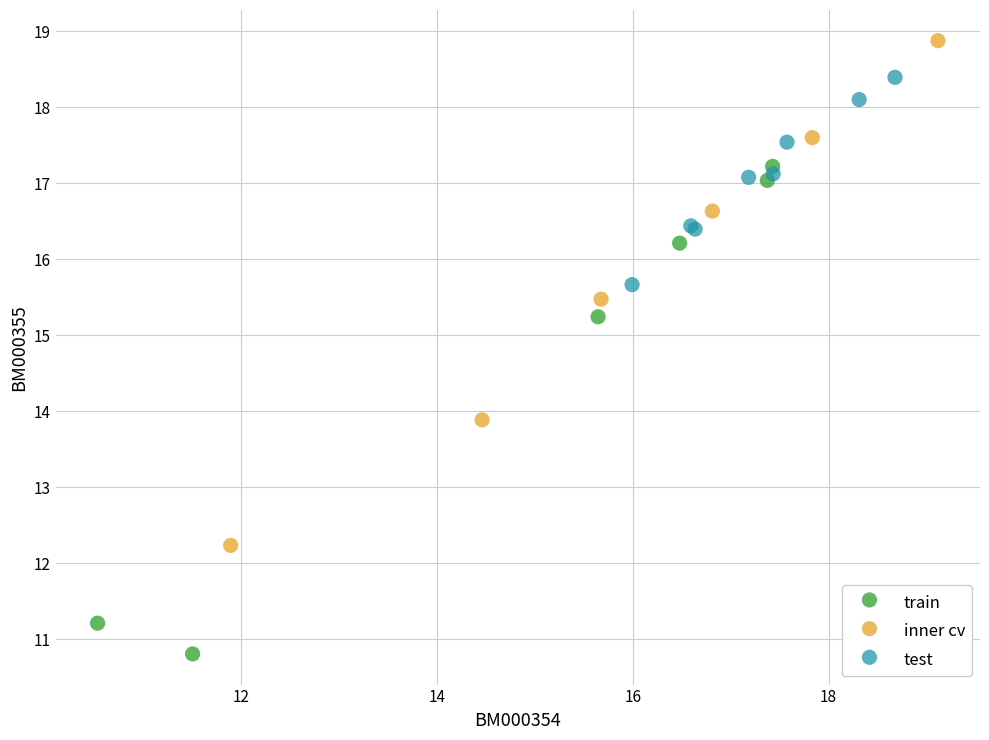

Which series reaches the minimum Y coordinate?

train